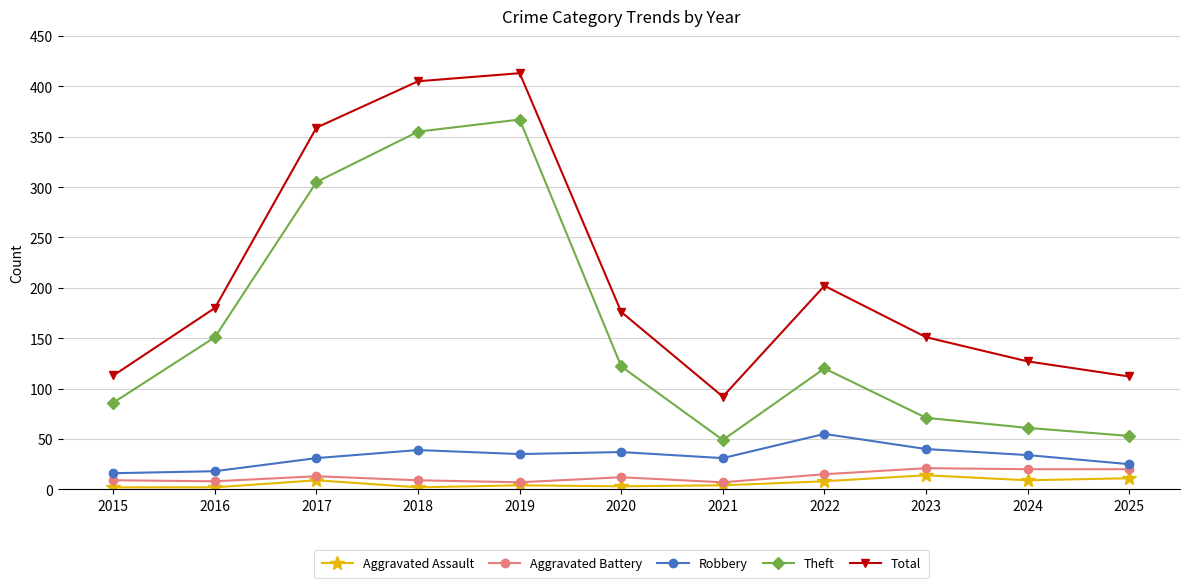

Read the Theft value at 2023, to the nearest 50.

50